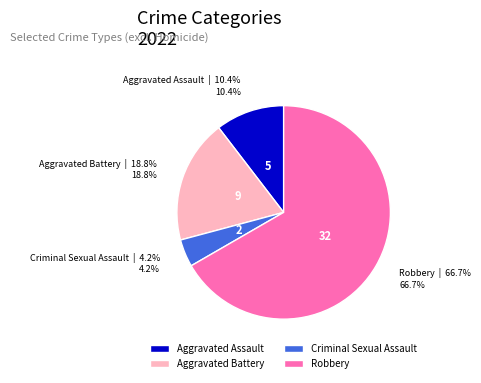

Is the sum of Robbery and Aggravated Battery greater than half?

Yes